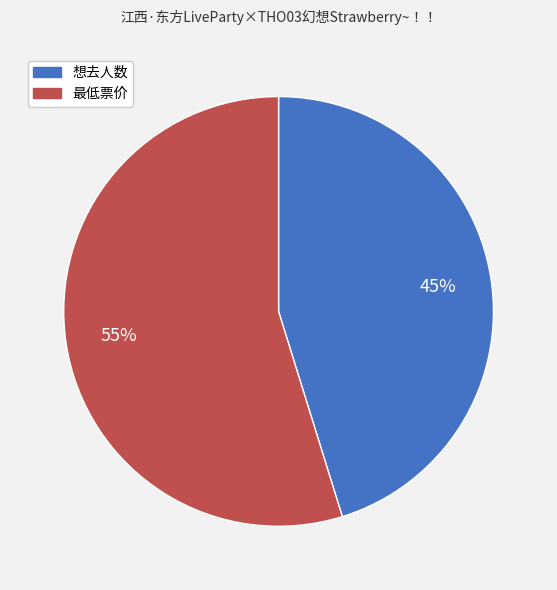

Between 最低票价 and 想去人数, which is larger?

最低票价